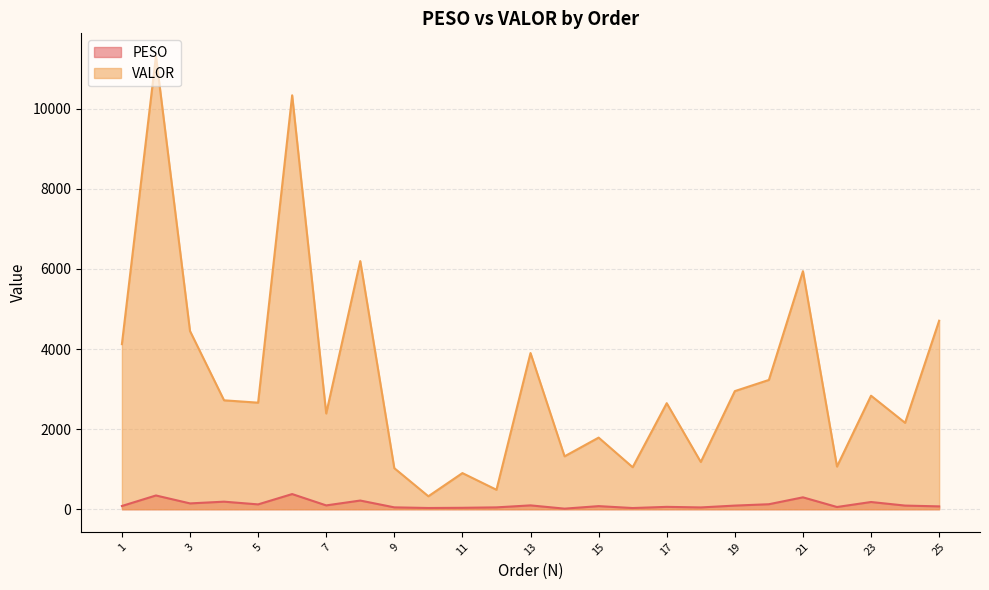

What is the sum of all VALOR values?

81685.8